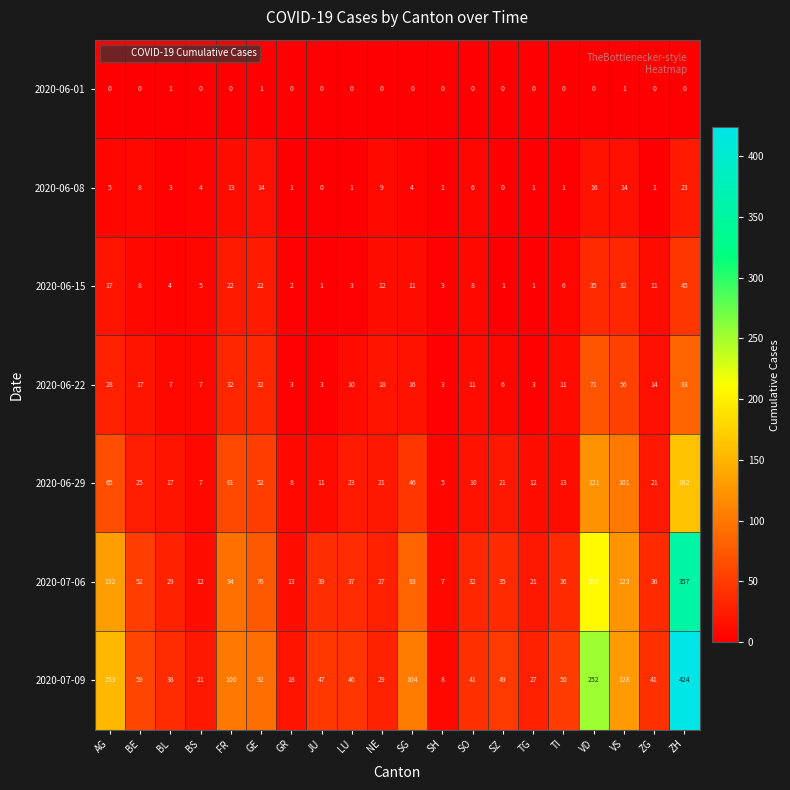

Which series changed the most between VD and ZG?

2020-07-09